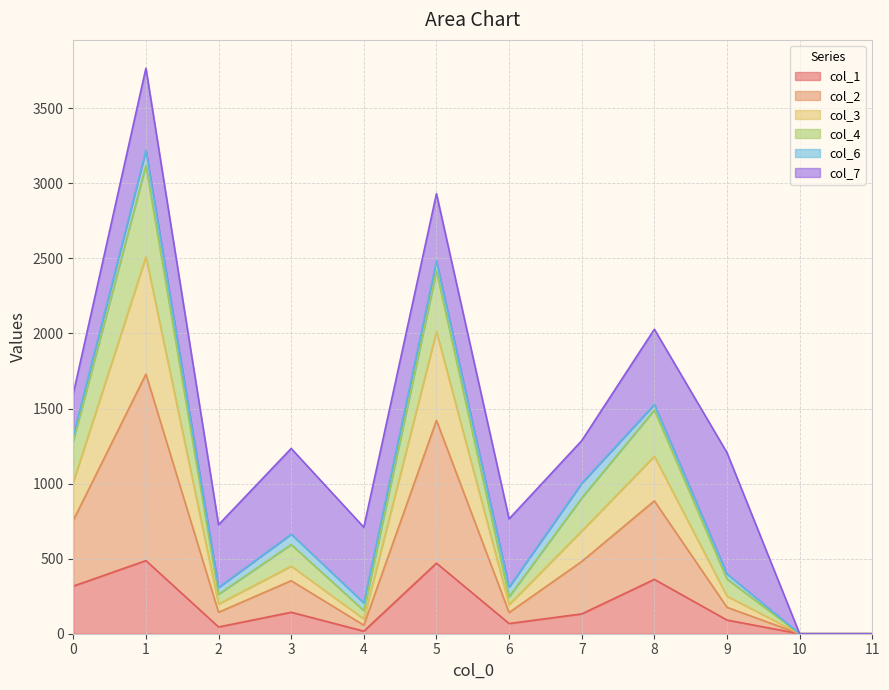

The value of col_2 at 8 is 350. True or false?

False